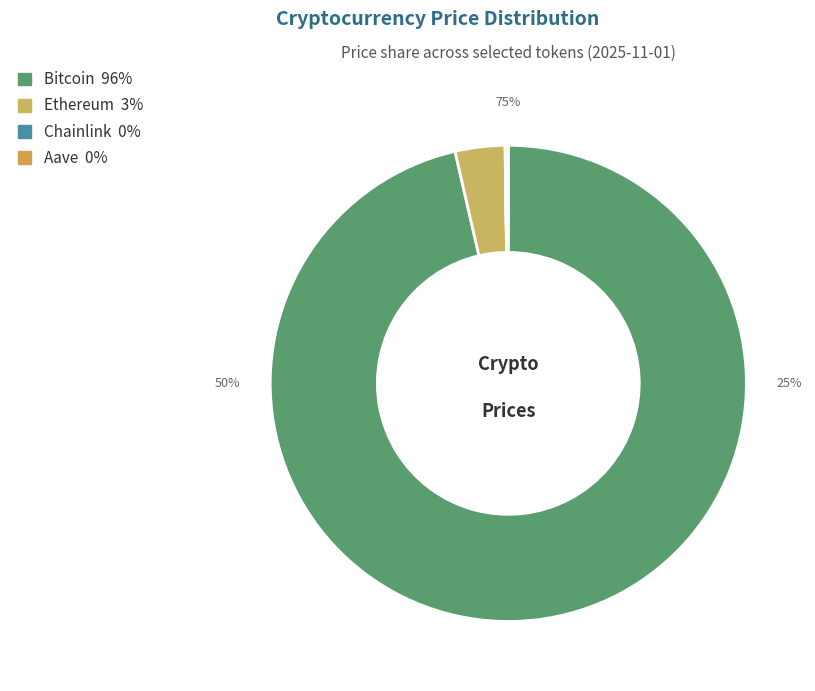

How many segments does this pie chart have?

4